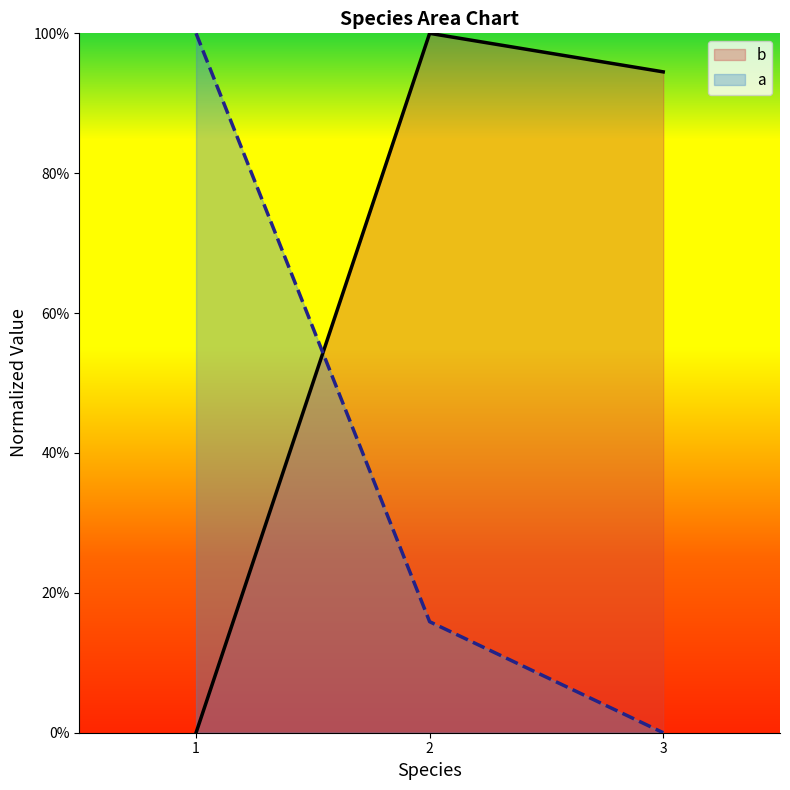

At 2, list the series in order from smallest to largest.

a, b